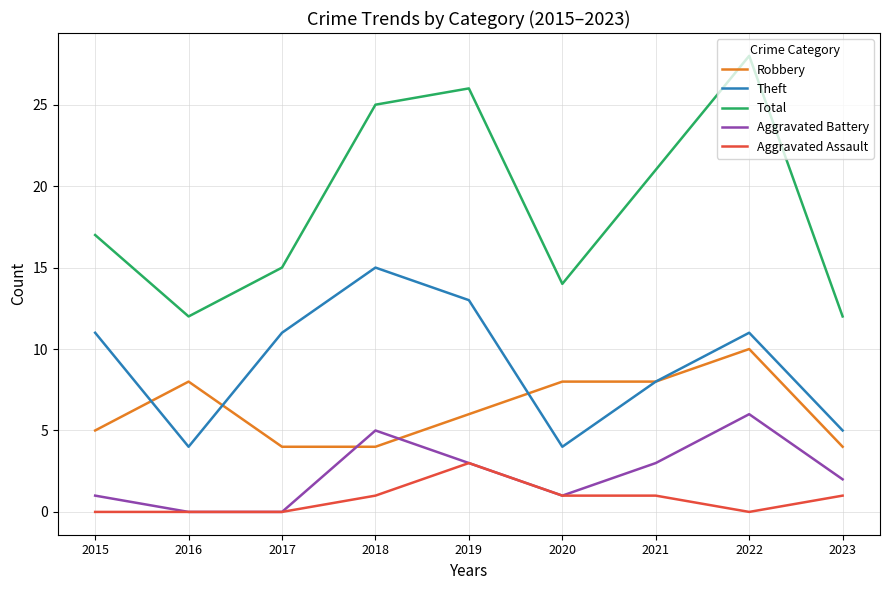

Read the Aggravated Battery value at 2020.

1